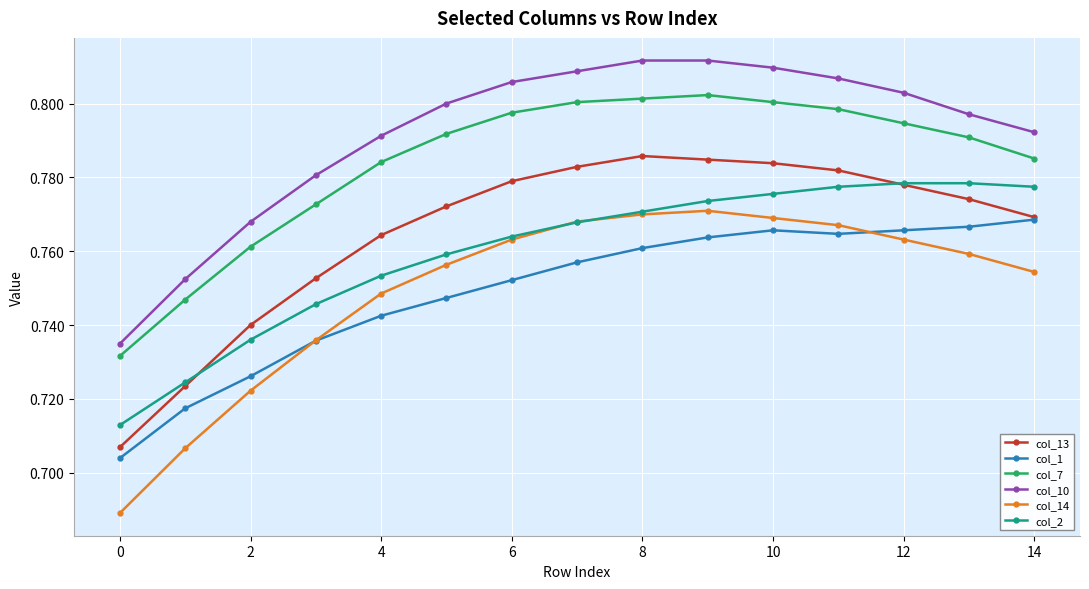

True or false: col_1 and col_2 intersect in this chart.

False